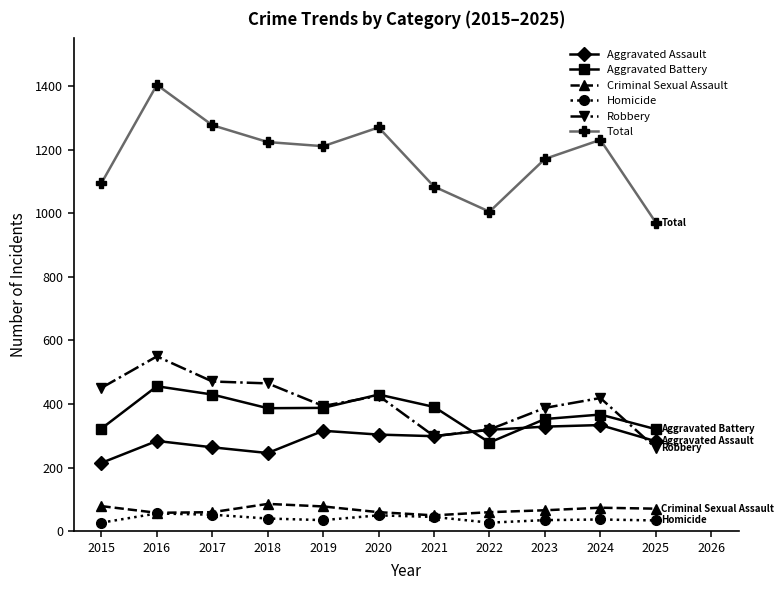

True or false: Criminal Sexual Assault and Total intersect in this chart.

False